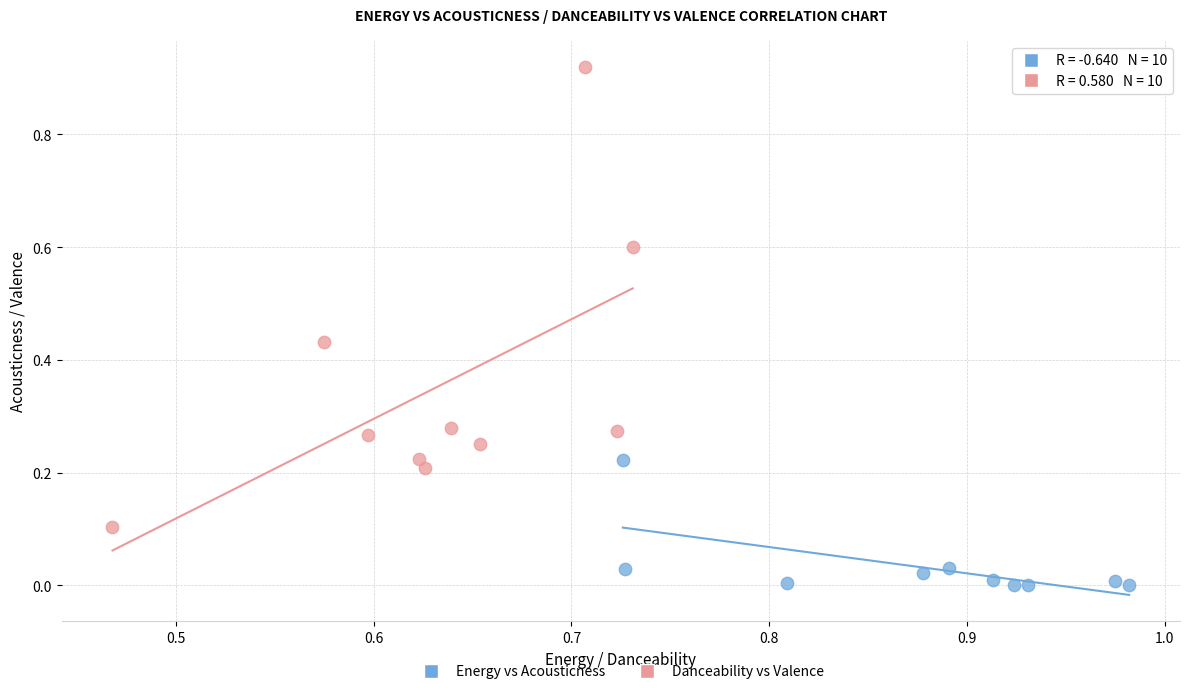

Which series contains the highest Y value?

Danceability vs Valence